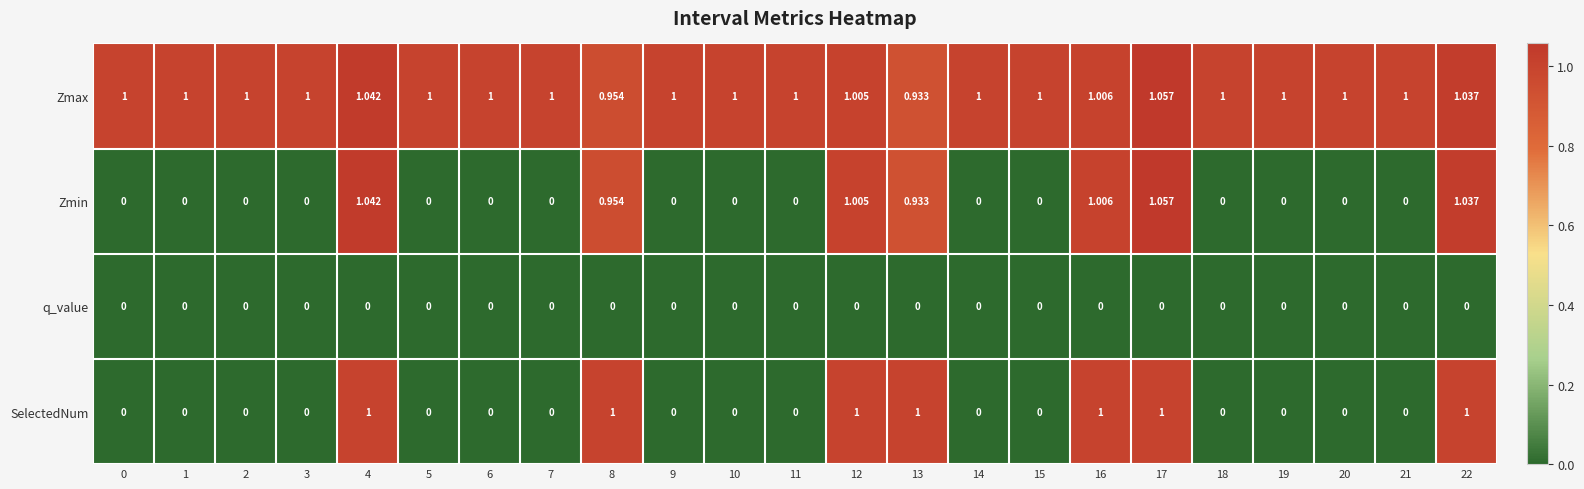

How many data points does each series have?

23